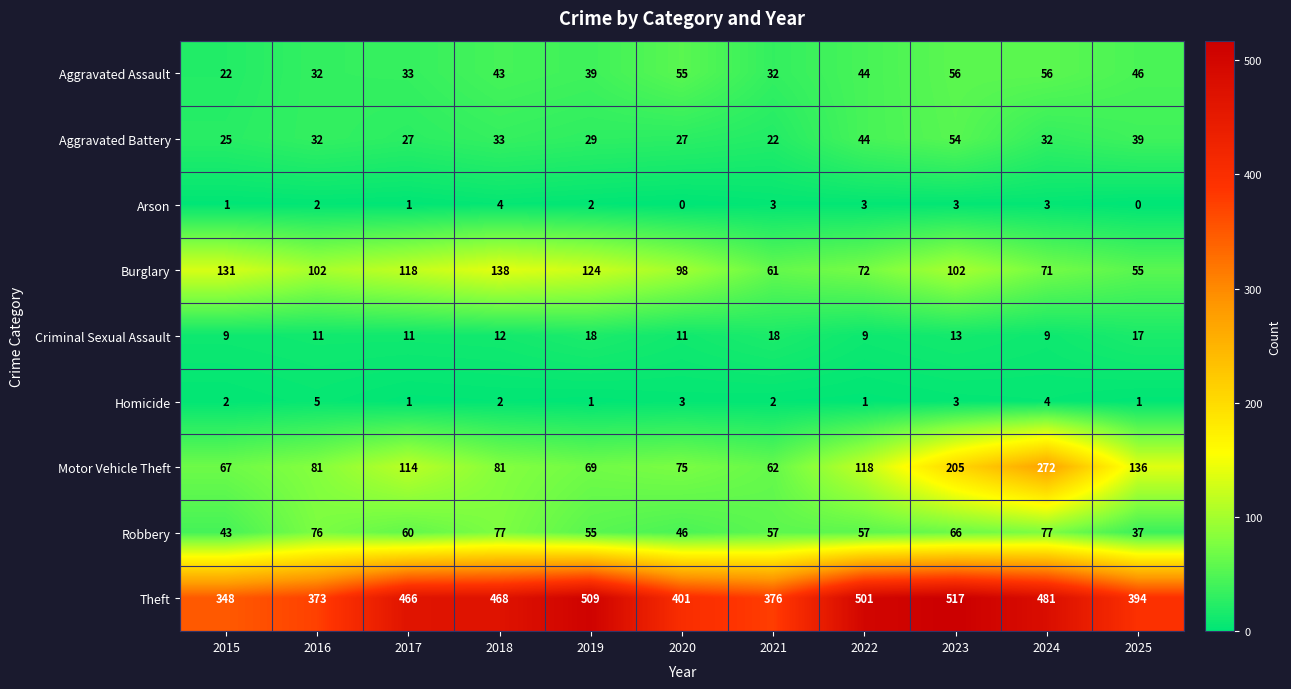

Which category has the highest value across all series?

2023